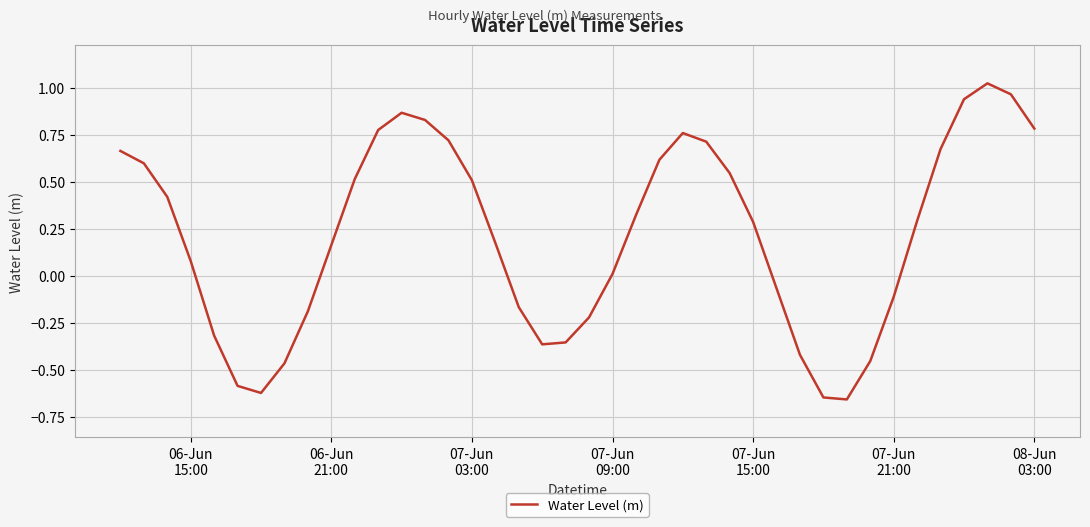

Does the chart have visible grid lines?

Yes